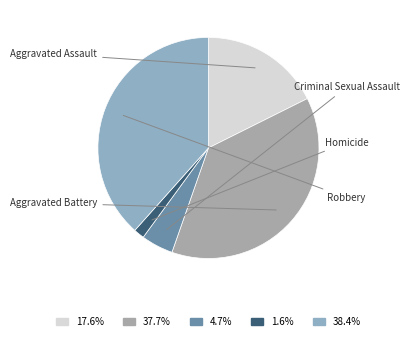

Is there a majority slice in this chart?

No